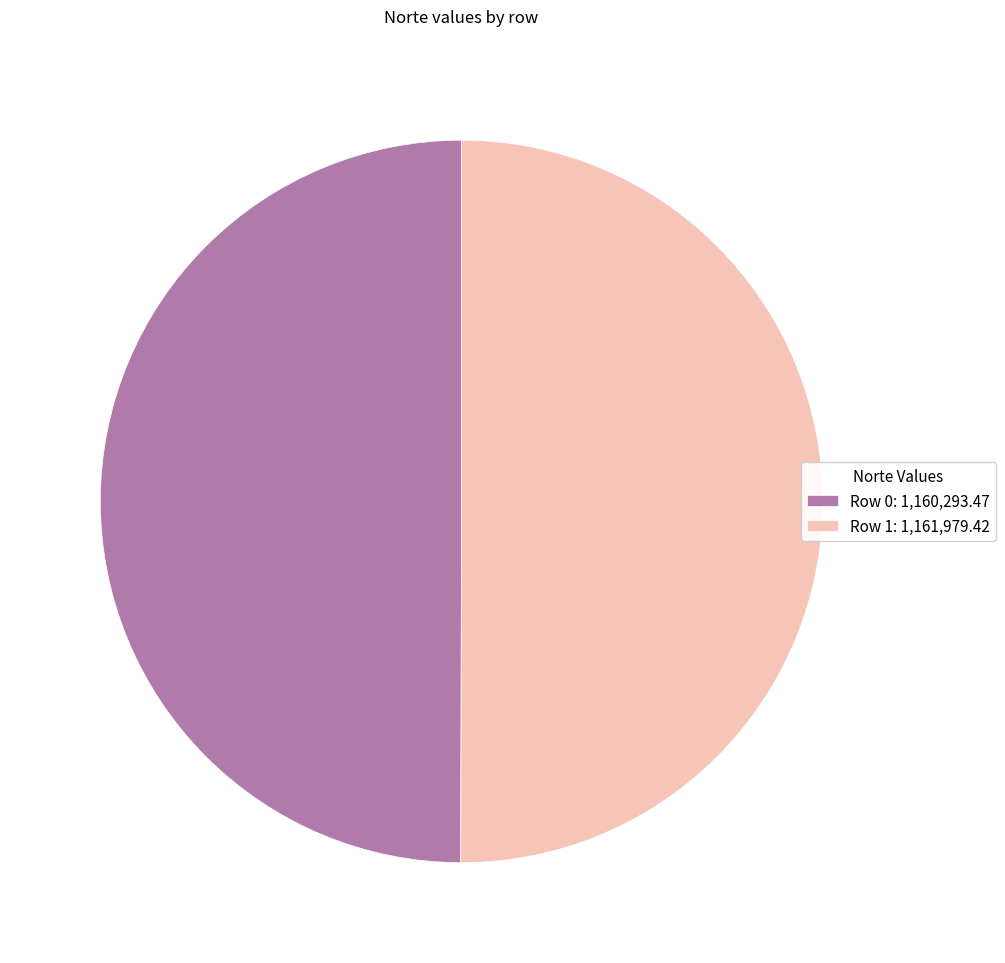

Is it true that Row 1: 1,161,979.42 is 36% of the pie?

False